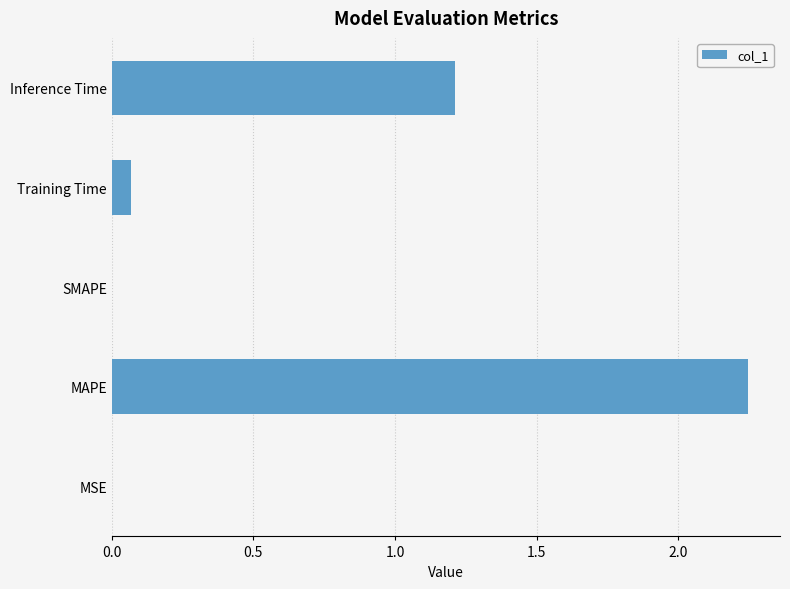

What is the average value?

0.7